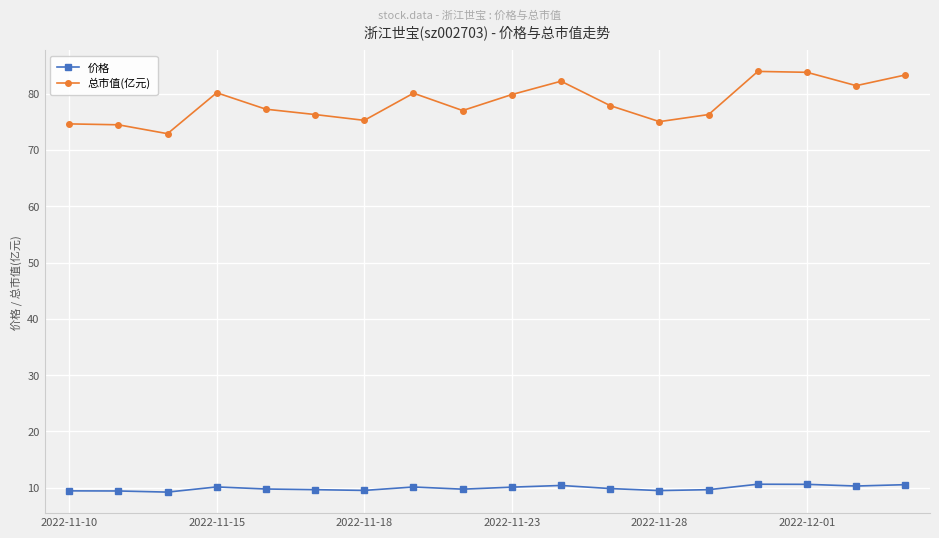

List the series in order of their overall mean, highest first.

总市值(亿元), 价格